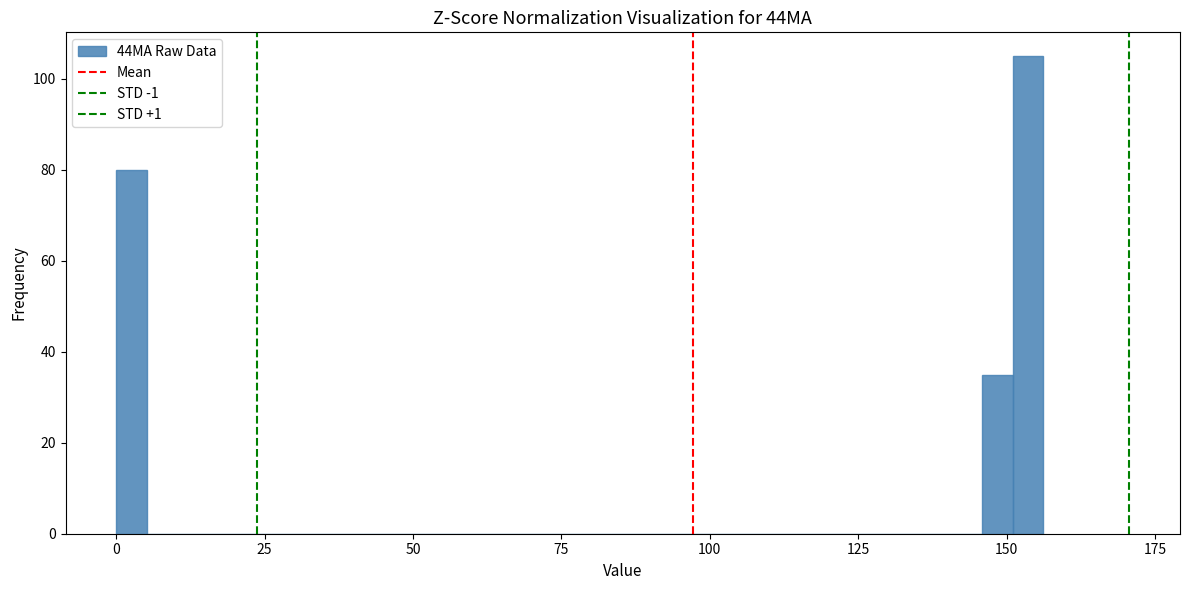

Around what value on the x-axis is the tallest bar? Give the approximate position of its centre, as read against the axis.

155